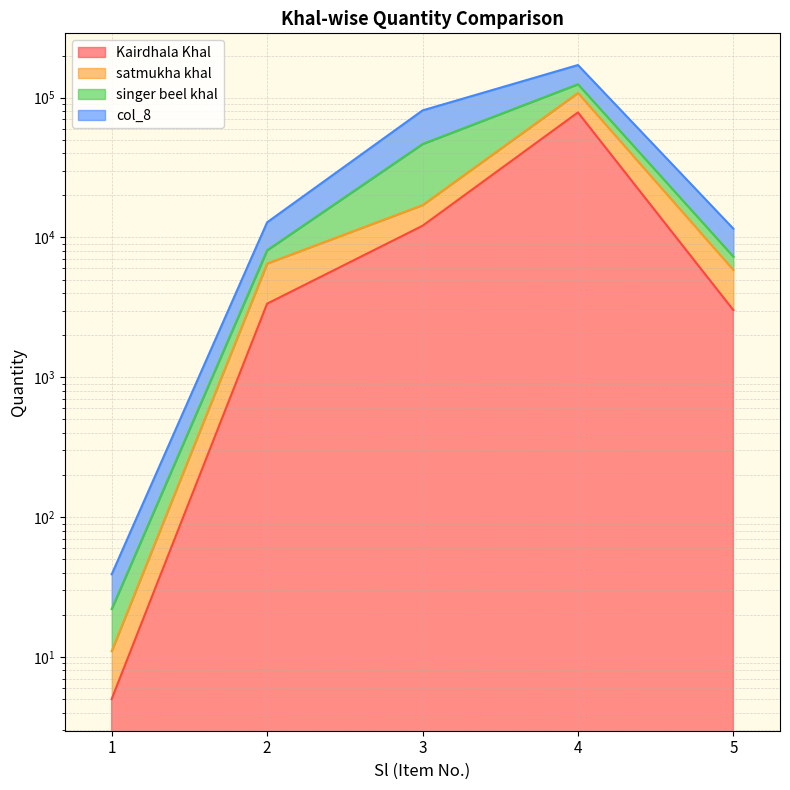

True or false: satmukha khal has a value of 5859.0 at 5.

True